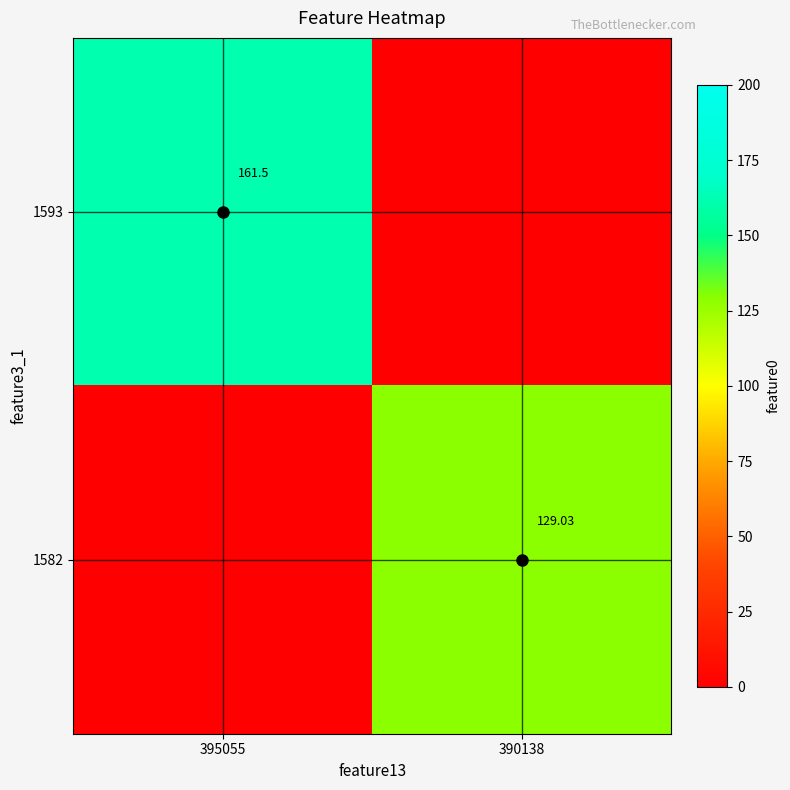

The value of 1582 at 395055 is -87.0. True or false?

False